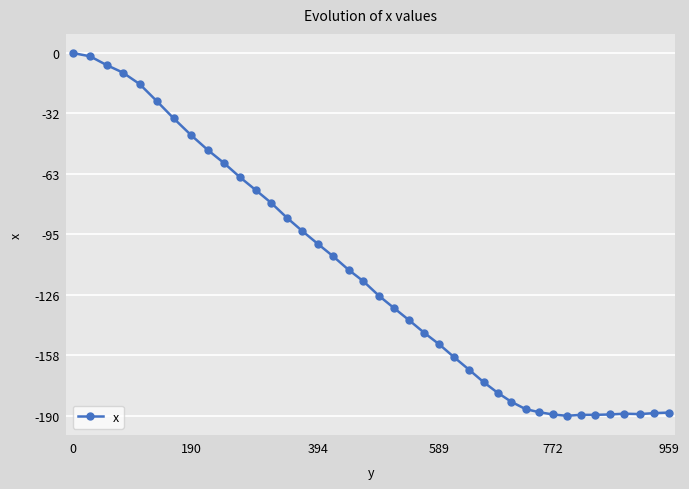

Does the chart have visible grid lines?

Yes